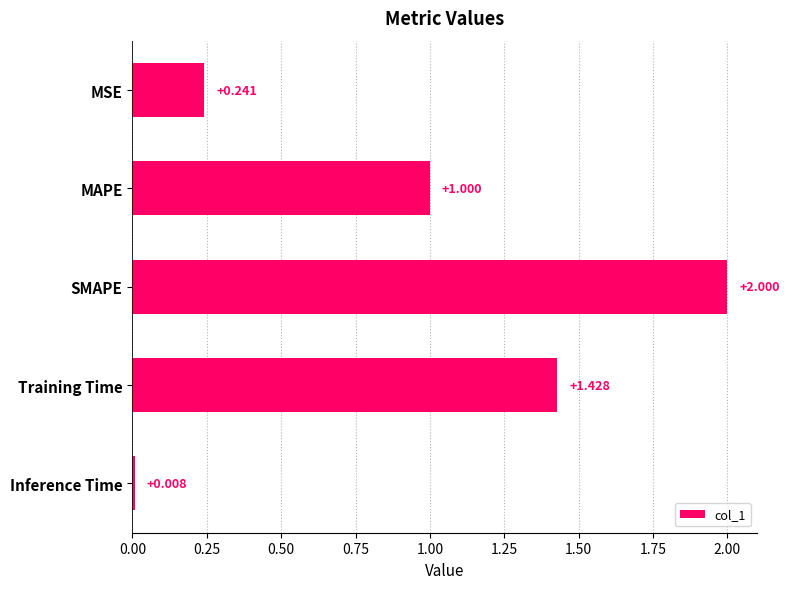

Are the bars horizontal?

Yes